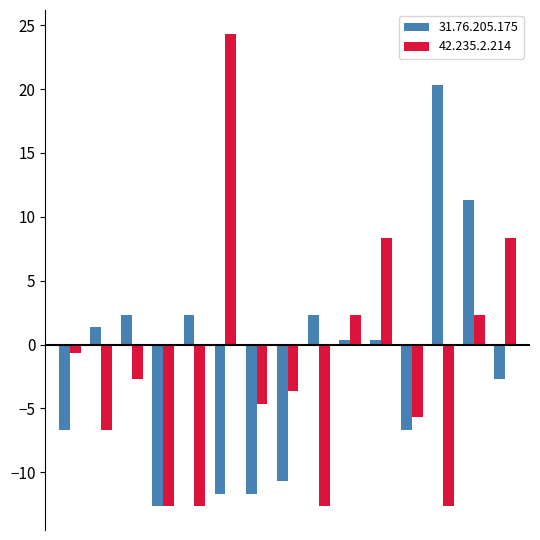

List the series in order of their peak value, lowest first.

31.76.205.175, 42.235.2.214